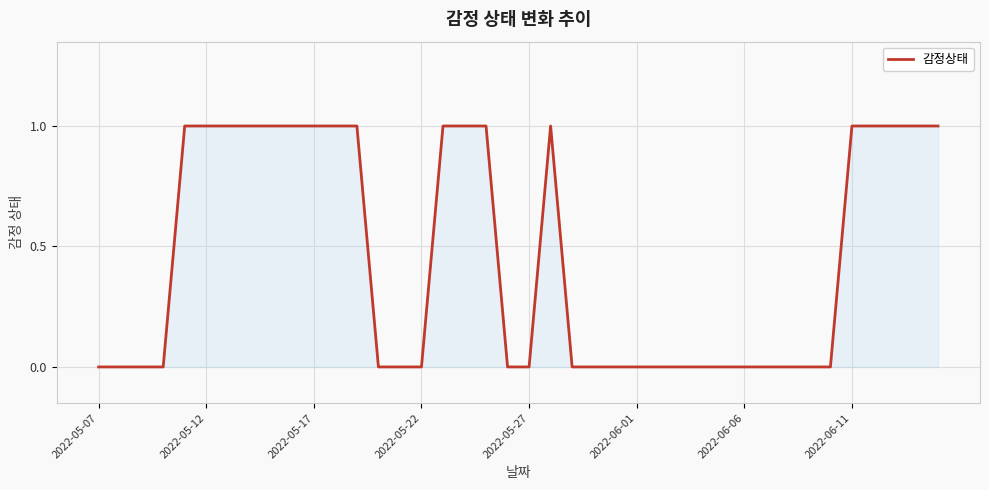

How many interior local peaks (higher than both neighbors) does the data have?

1